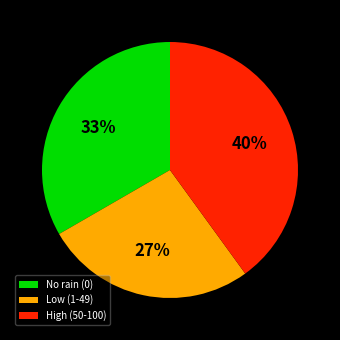

Combined, do High (50-100) and No rain (0) account for over 50%?

Yes